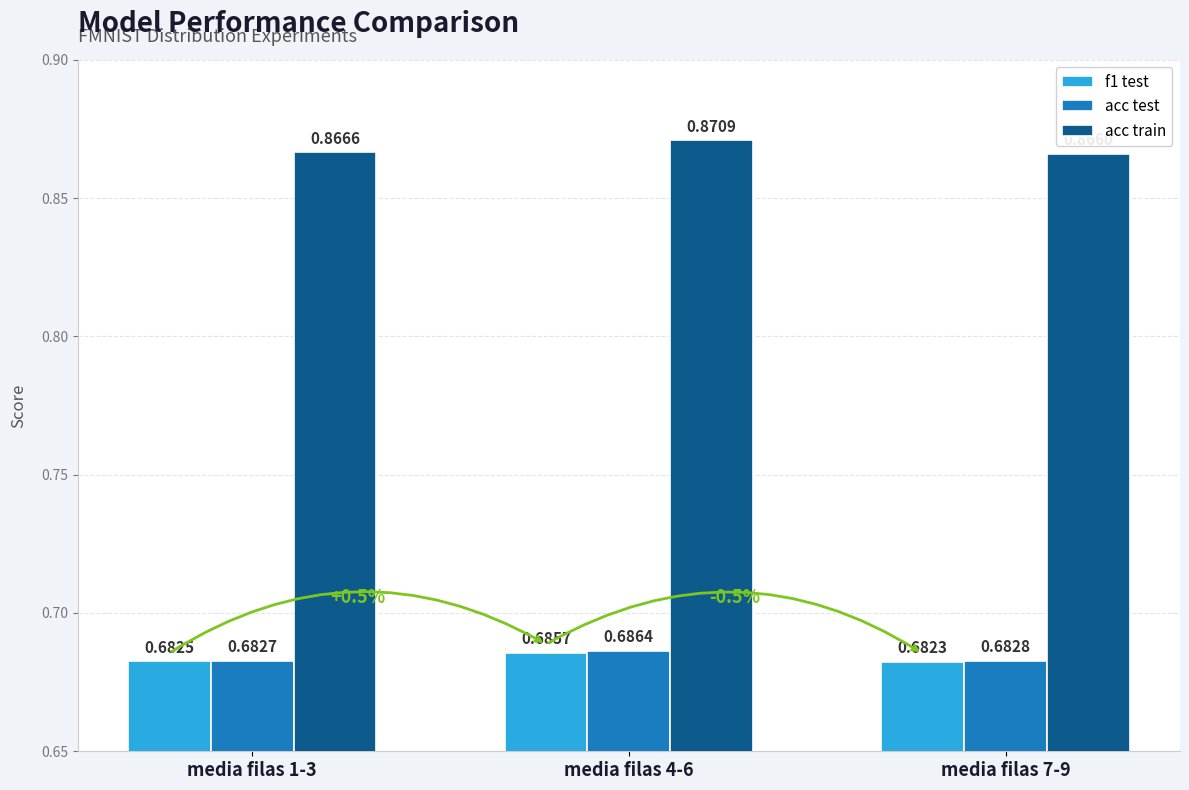

What are all the series names shown in the legend?

f1 test, acc test, acc train